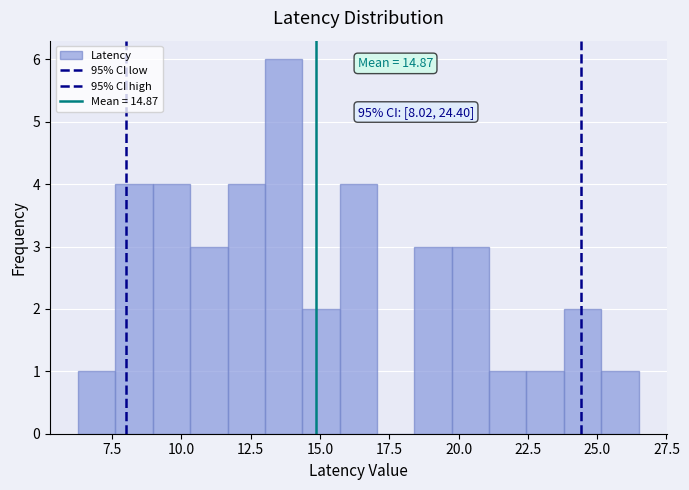

Around what value on the x-axis is the tallest bar? Give the approximate position of its centre, as read against the axis.

13.5